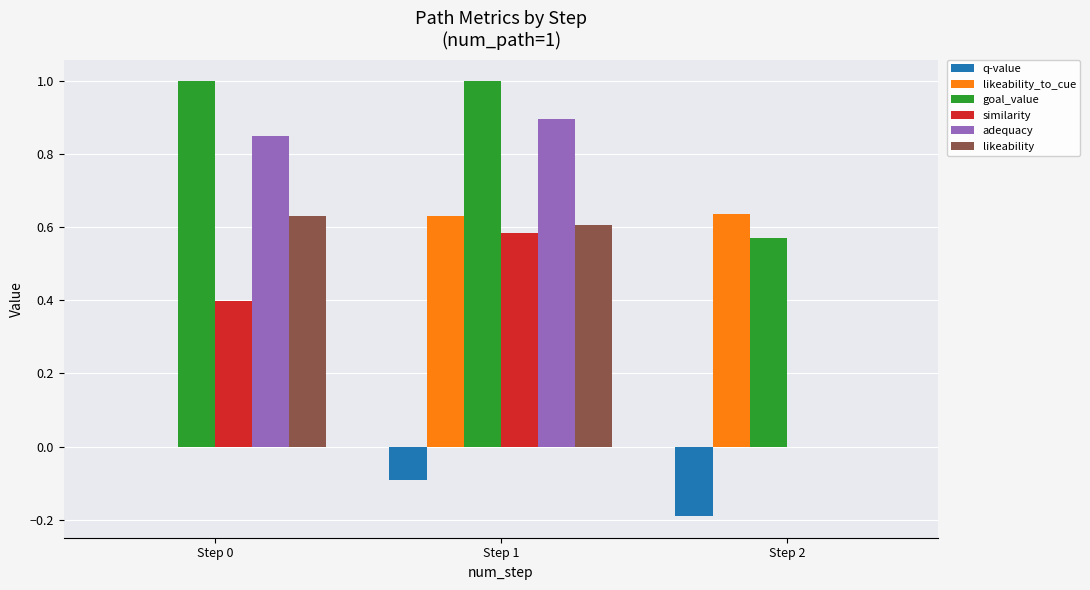

True or false: q-value has a value of -0.1 at Step 0.

False